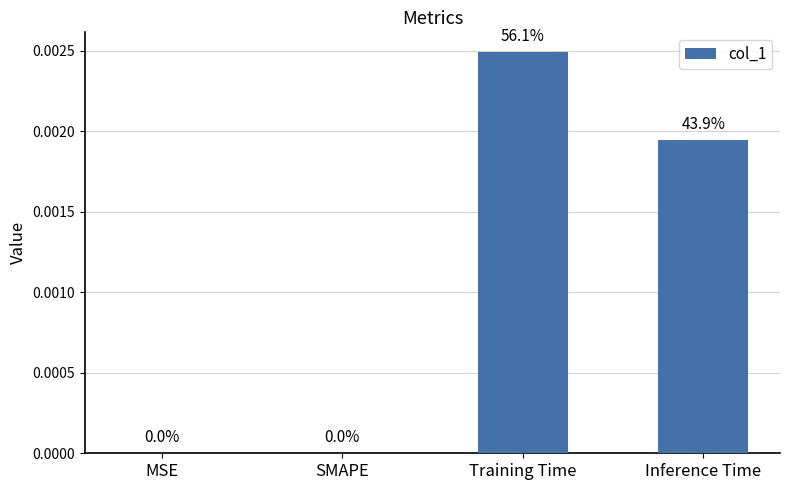

The value at Training Time is 0.0. True or false?

True